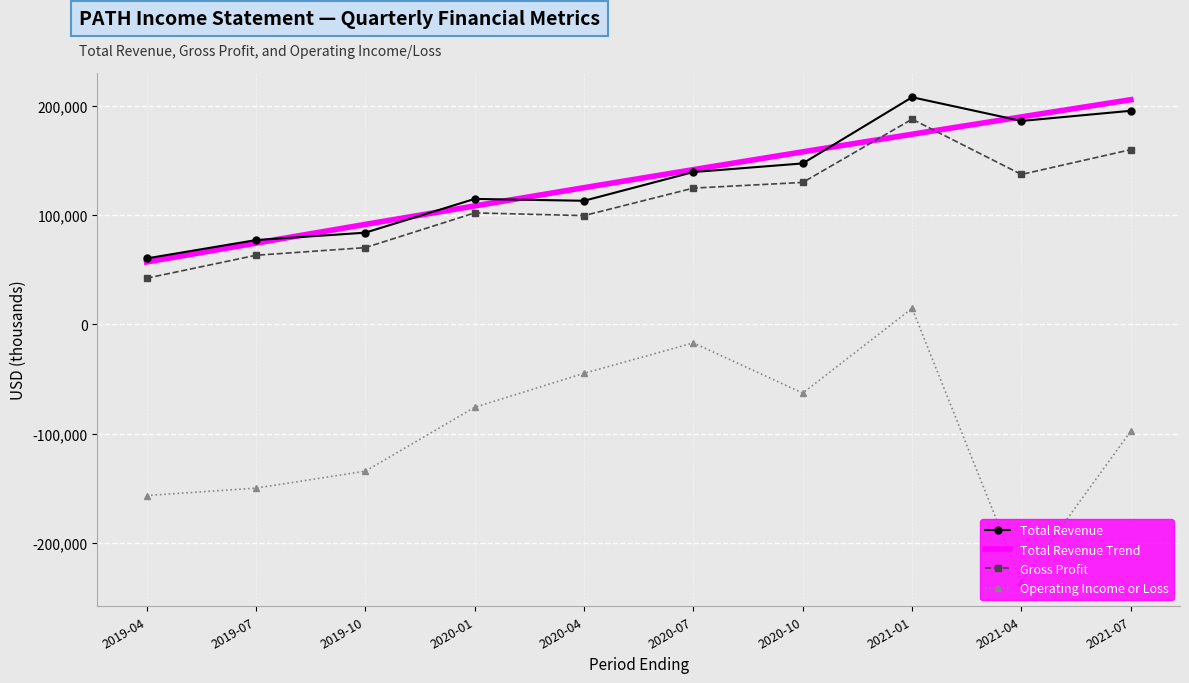

How many lines are shown in the chart?

3